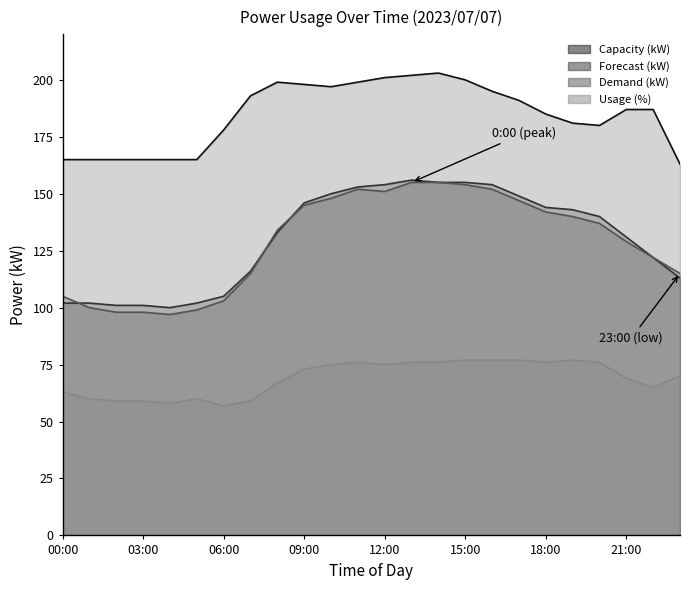

What is the label of the 13th point from the left?

12:00